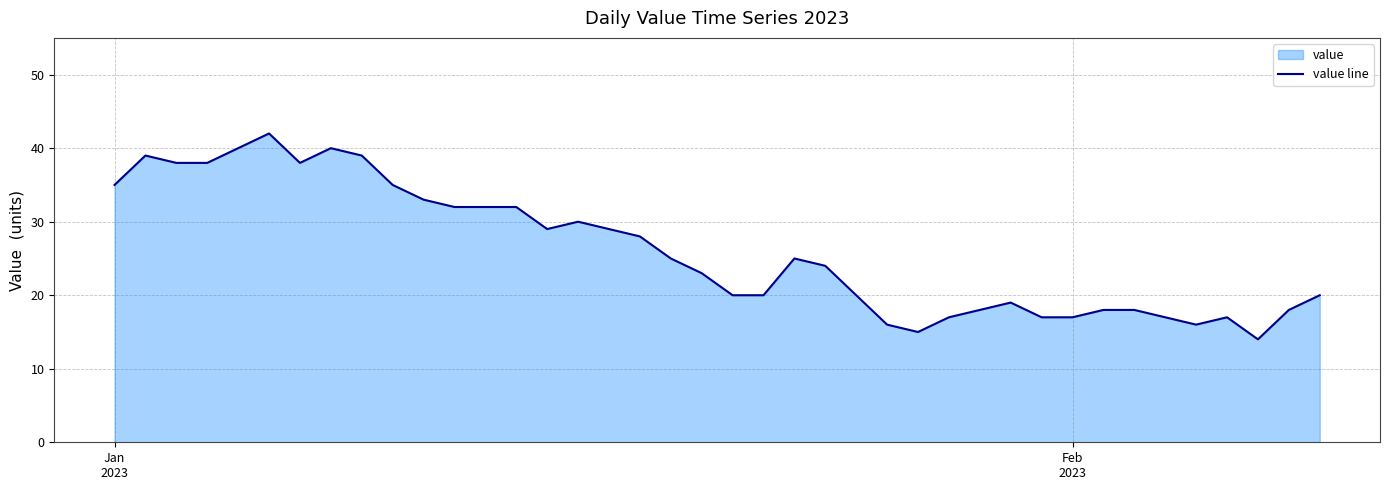

True or false: there are more than 2 points higher than both neighbors.

True